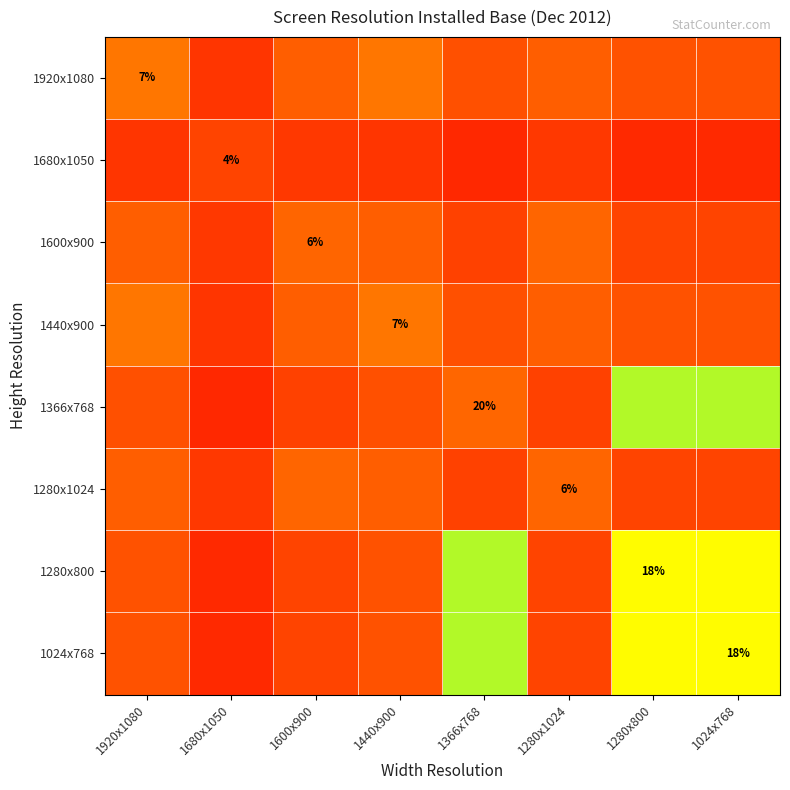

Rank the series at 1680x1050 from lowest to highest value.

1366x768, 1280x800, 1024x768, 1920x1080, 1440x900, 1600x900, 1280x1024, 1680x1050